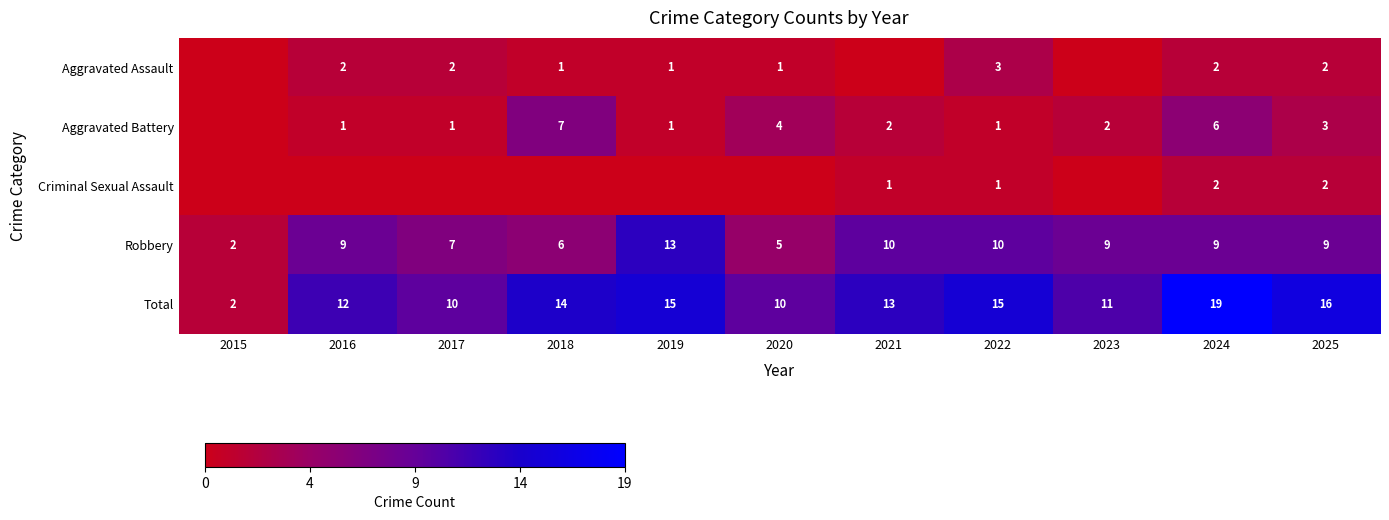

Is the value of Aggravated Assault at 2025 greater than the value of Total at 2023?

No